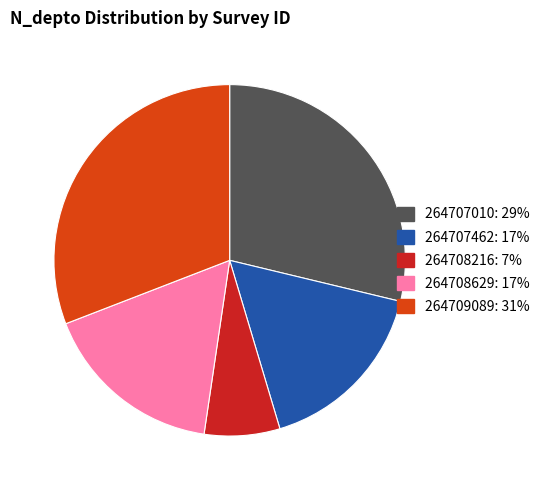

The 264709089 slice represents 42% of the pie. True or false?

False